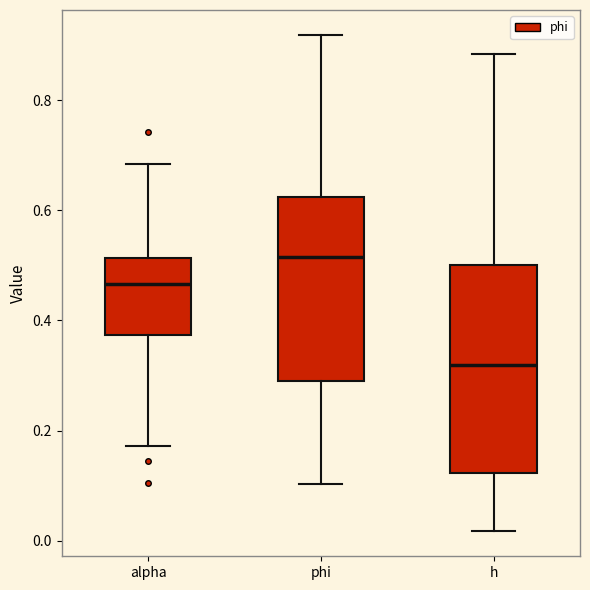

Reading left to right, read every box against the y-axis: the position of its median line, the range the box covers, and the ends of its whiskers. The values are not printed on the chart, so give them approximately, as read against the axis.

alpha: median 0.46, box 0.38 to 0.52, whiskers 0.18 to 0.68
phi: median 0.52, box 0.28 to 0.62, whiskers 0.10 to 0.92
h: median 0.32, box 0.12 to 0.50, whiskers 0.02 to 0.88